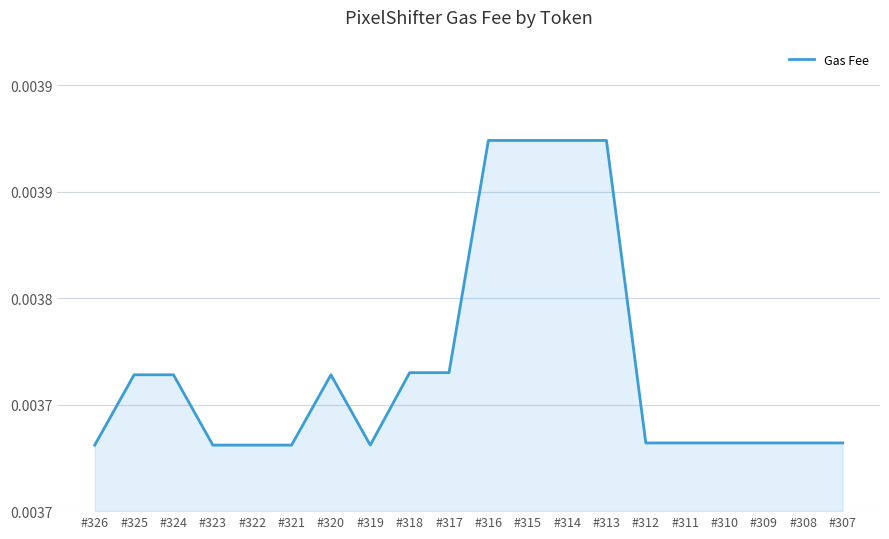

Is this an area chart (filled region under the line)?

Yes